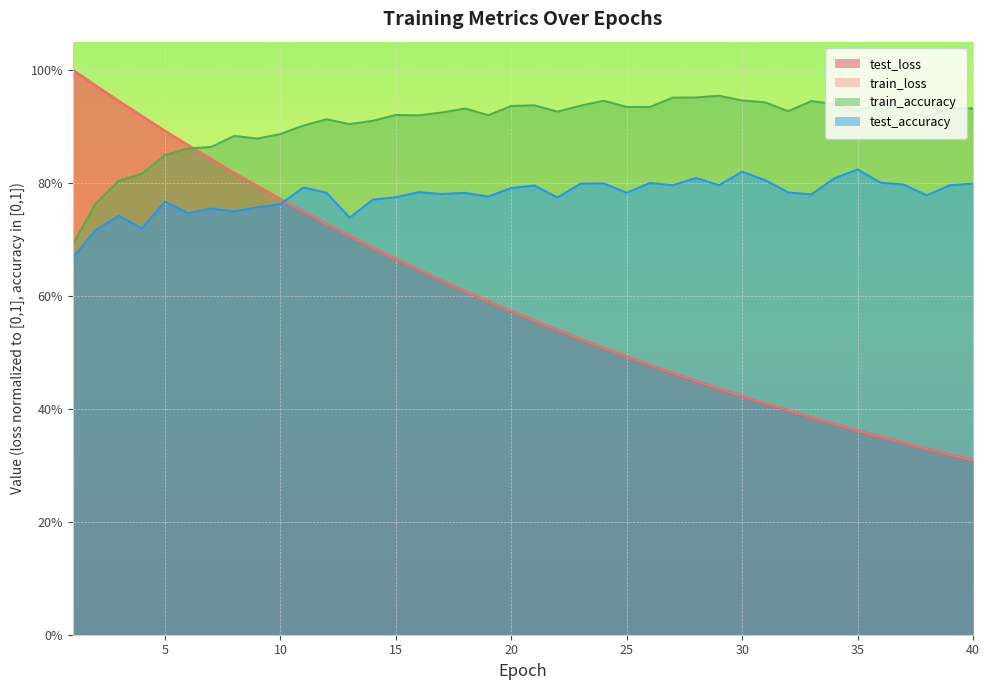

Which series has the largest range (max minus min)?

test_loss